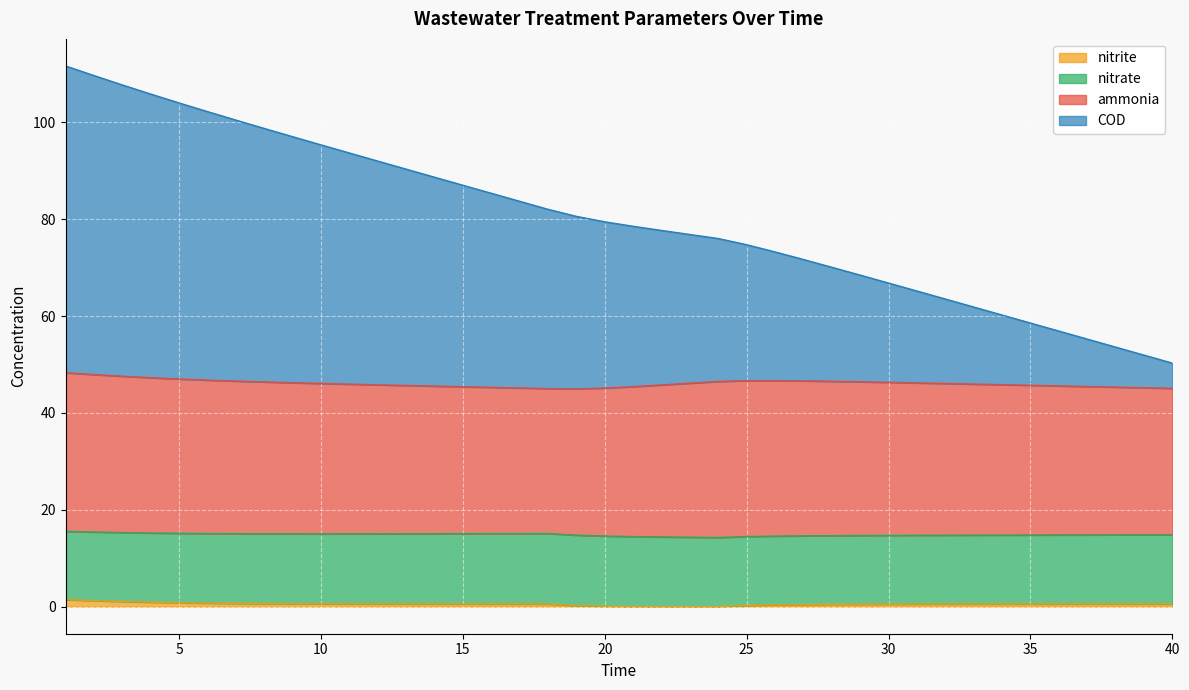

What is the total value across all series at 5?

104.0